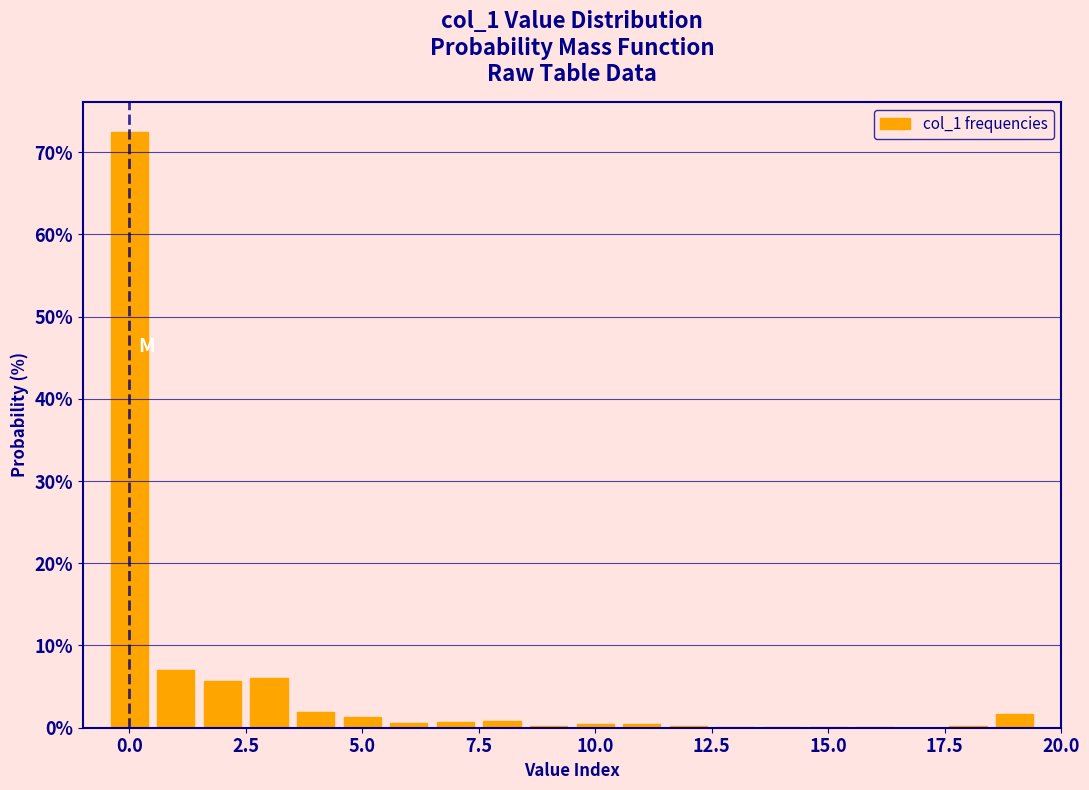

Around what value on the x-axis is the tallest bar? Give the approximate position of its centre, as read against the axis.

0.0